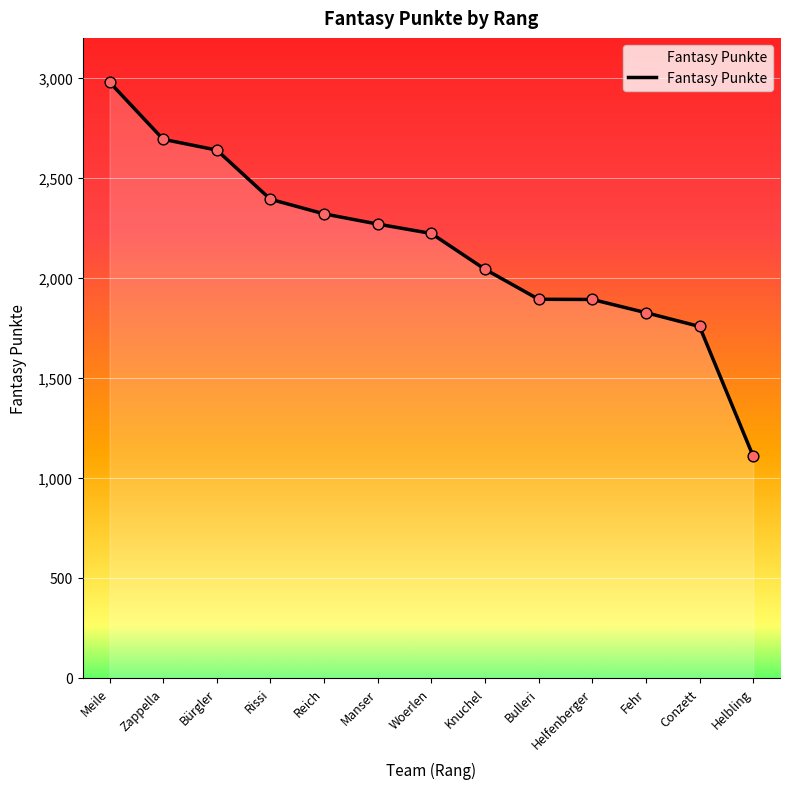

What is the change in value from Zappella to Bulleri?

-800